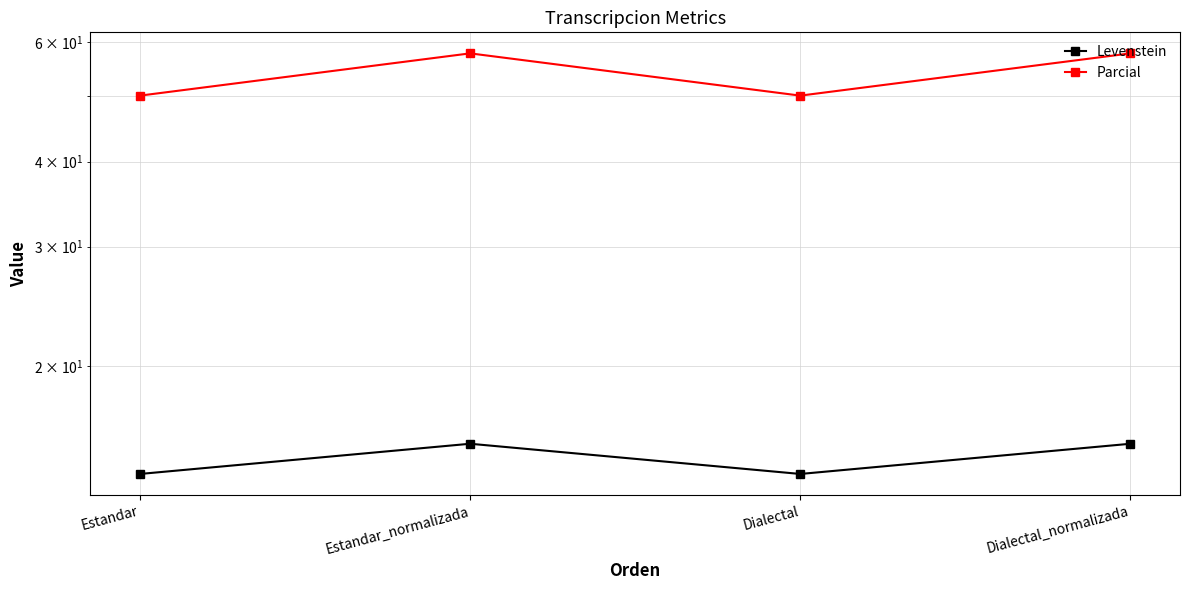

Is the value of Levenstein at Estandar greater than the value of Parcial at Dialectal_normalizada?

No